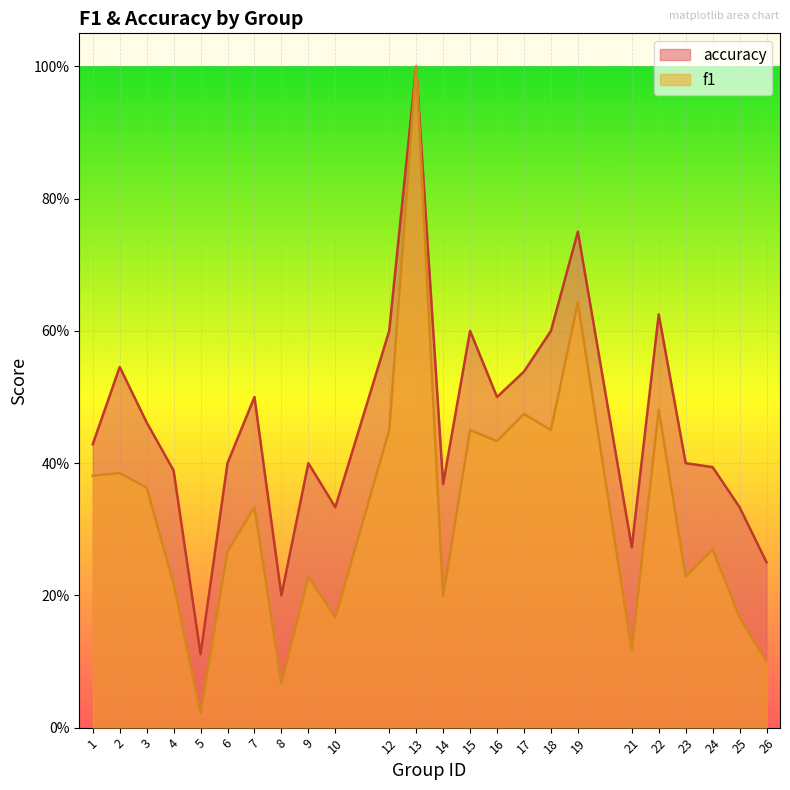

True or false: f1 has a value of 0.4 at 24.

False